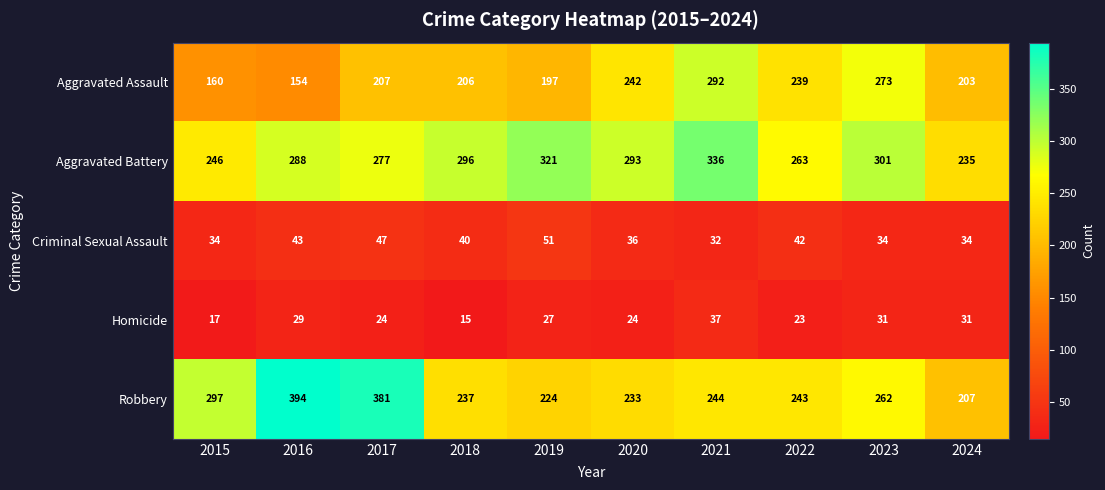

What is the approximate value of Homicide at 2016?

29